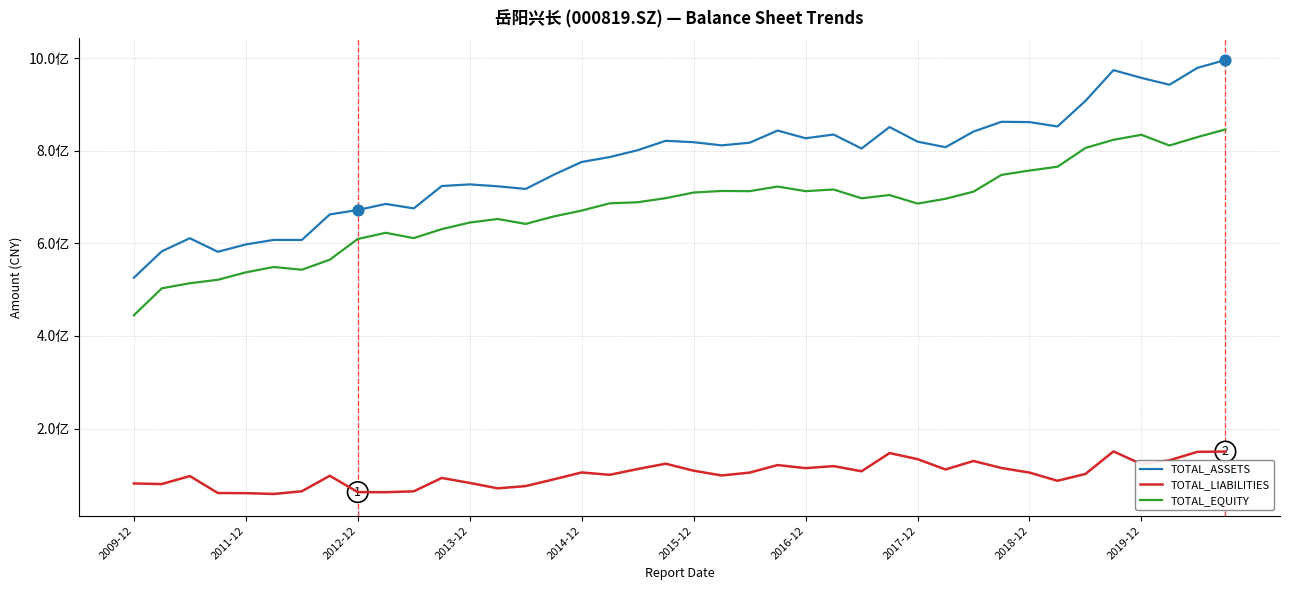

Which series has the largest total across all categories?

TOTAL_ASSETS